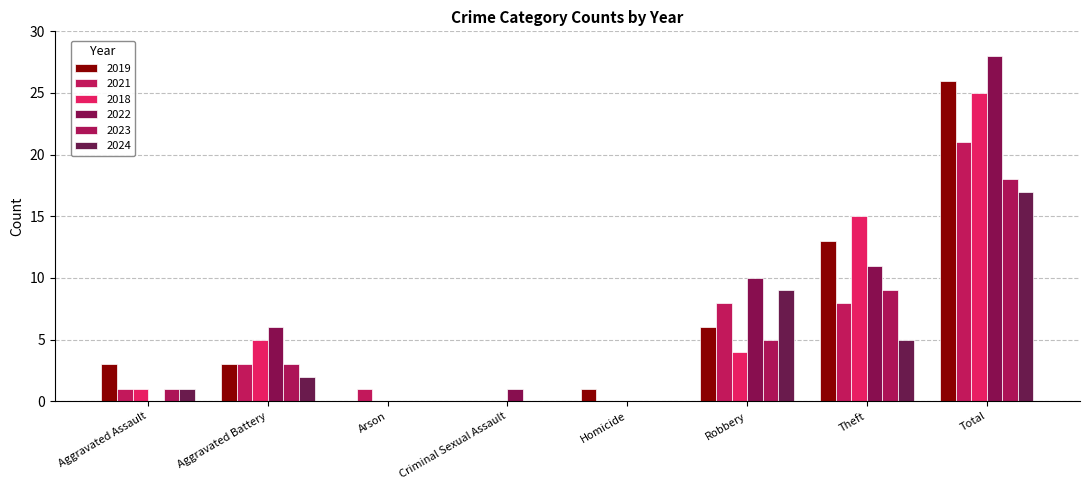

The value of 2021 at Arson is 2. True or false?

False